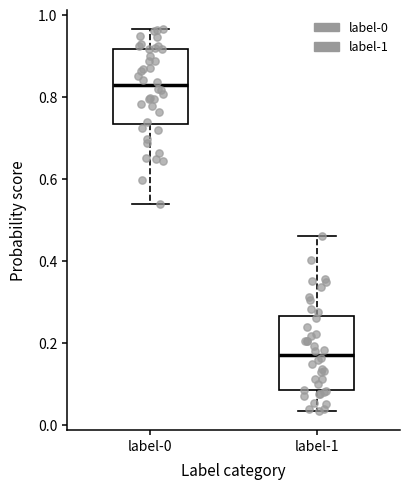

Where does the upper whisker of the box for label-1 end on the y-axis? The values are not printed on the chart, so give them approximately, as read against the axis.

0.46